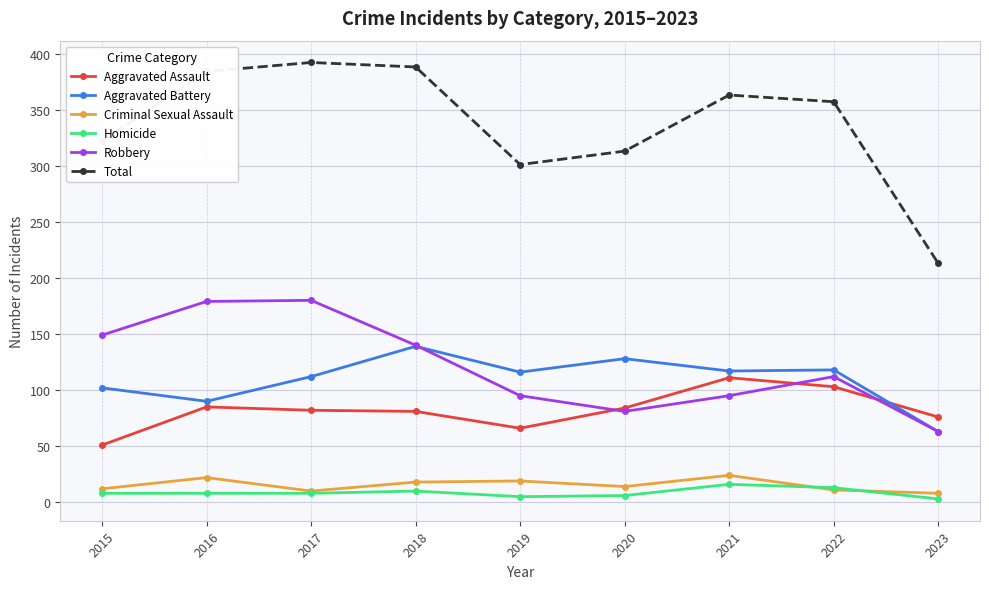

The Robbery series shows 81 at 2020. True or false?

True